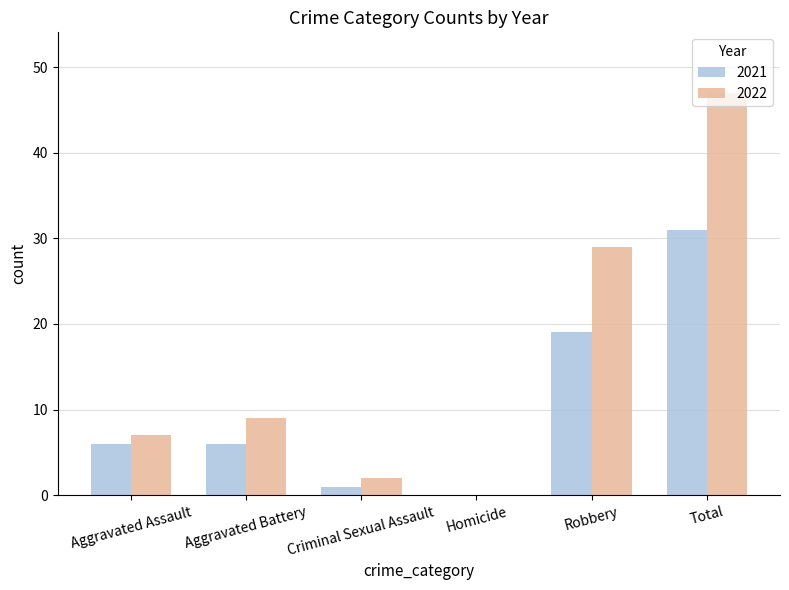

Reading left to right, list all the values displayed in this chart.

2021: Aggravated Assault=6	Aggravated Battery=6	Criminal Sexual Assault=1	Homicide=0	Robbery=19	Total=31
2022: Aggravated Assault=7	Aggravated Battery=9	Criminal Sexual Assault=2	Homicide=0	Robbery=29	Total=47